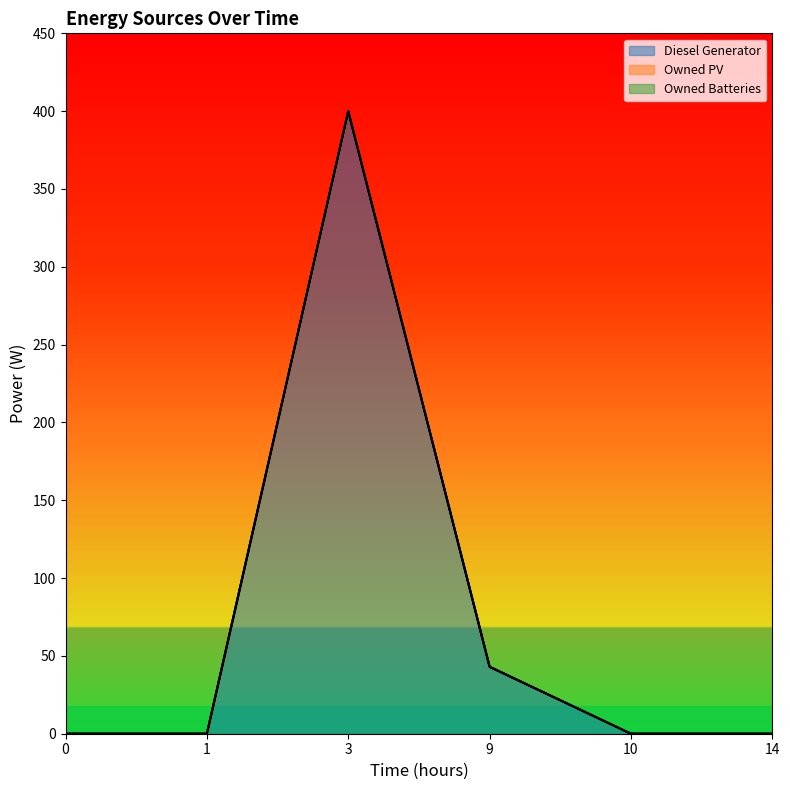

True or false: Owned Batteries has more than 0 points higher than both neighbors.

False